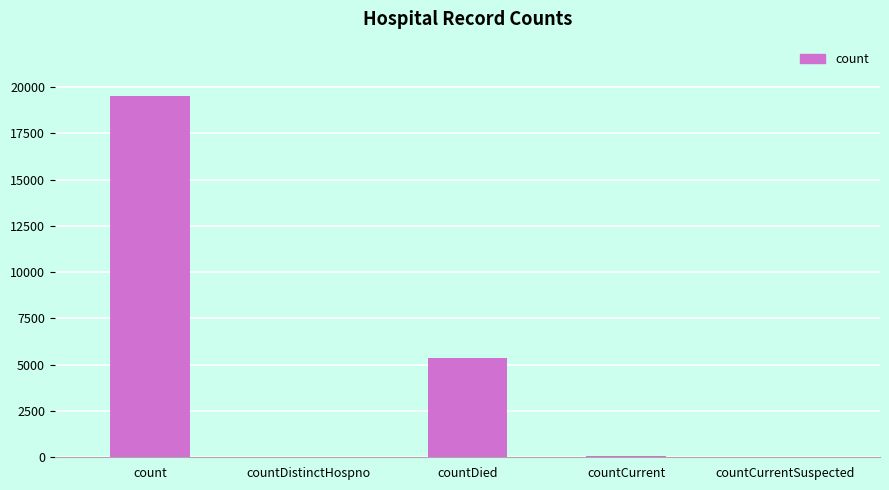

The chart shows a value of 8120 at countDied. True or false?

False